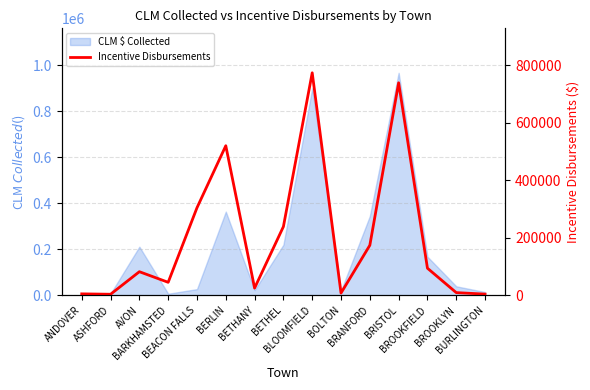

How many points are higher than both their immediate neighbors (excluding endpoints)?

4